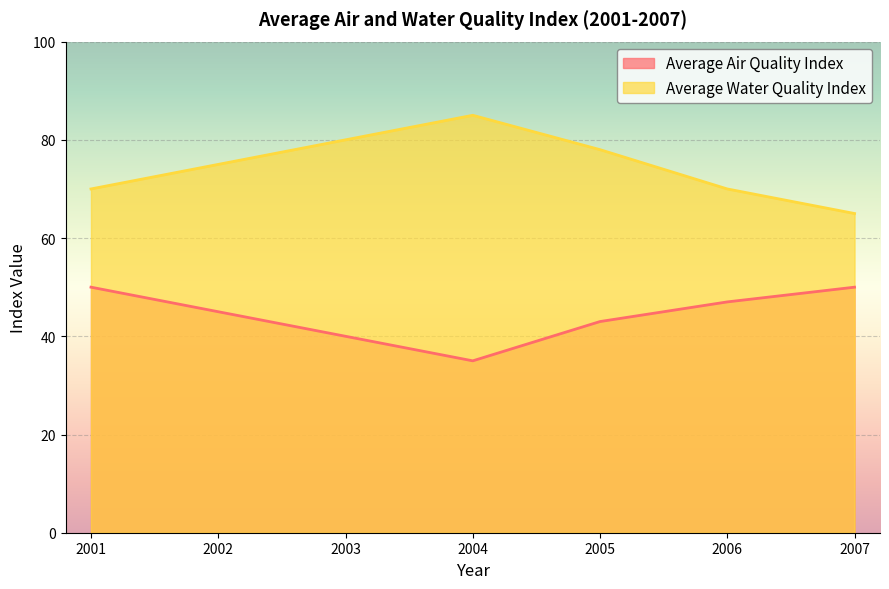

Count the number of data series in this chart.

2